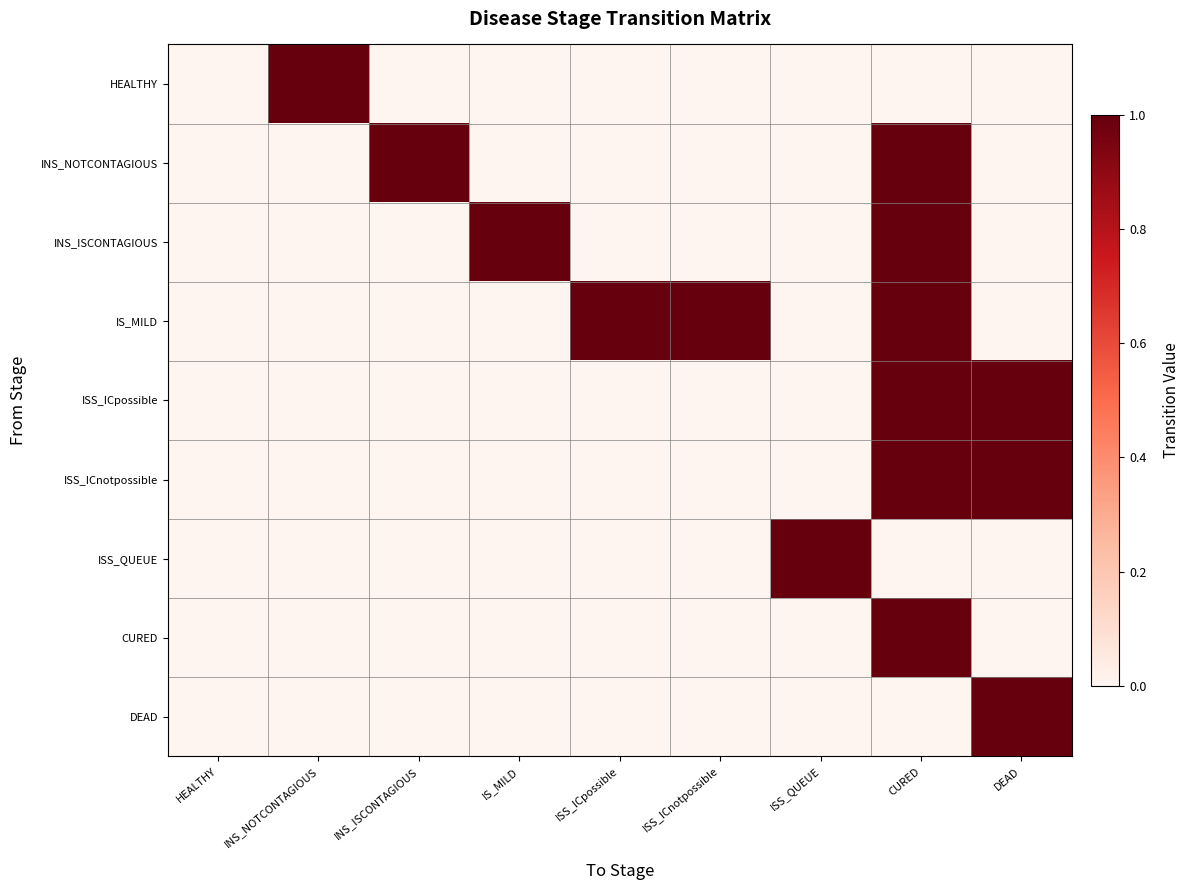

At ISS_ICpossible, list the series in order from smallest to largest.

HEALTHY, INS_NOTCONTAGIOUS, INS_ISCONTAGIOUS, ISS_ICpossible, ISS_ICnotpossible, ISS_QUEUE, CURED, DEAD, IS_MILD